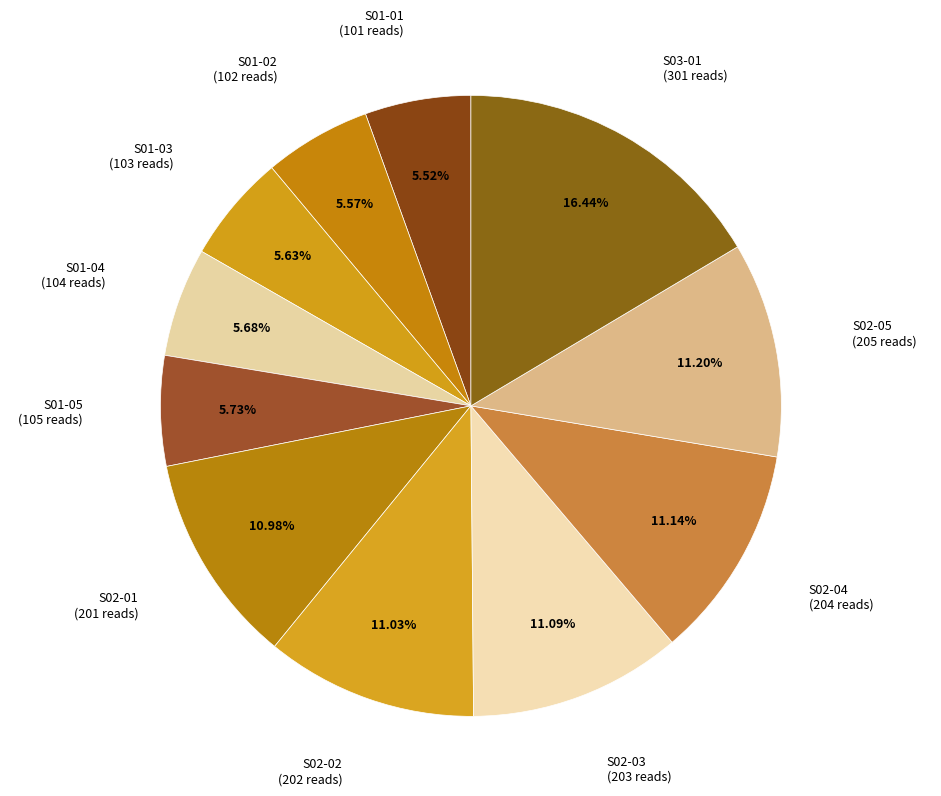

True or false: S01-02 accounts for 15% of the total.

False